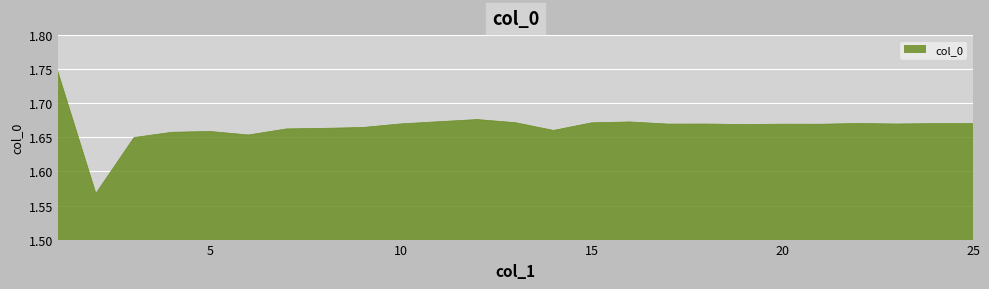

How many lines are shown in the chart?

1